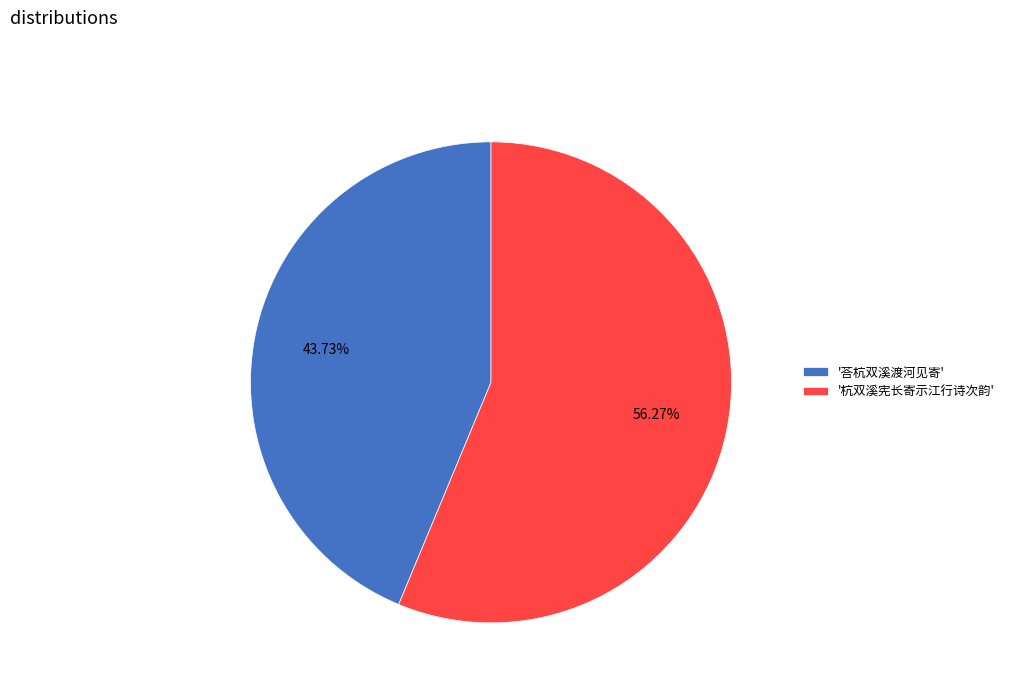

How many slices are in this pie chart?

2